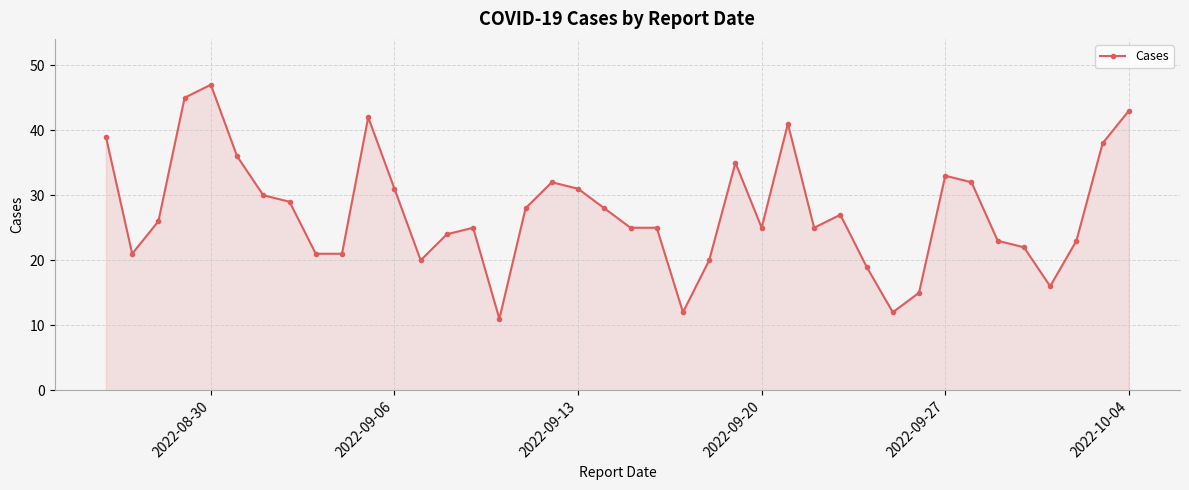

Reading left to right, what are all the values shown in this chart?

39	21	26	45	47	36	30	29	21	21	42	31	20	24	25	11	28	32	31	28	25	25	12	20	35	25	41	25	27	19	12	15	33	32	23	22	16	23	38	43